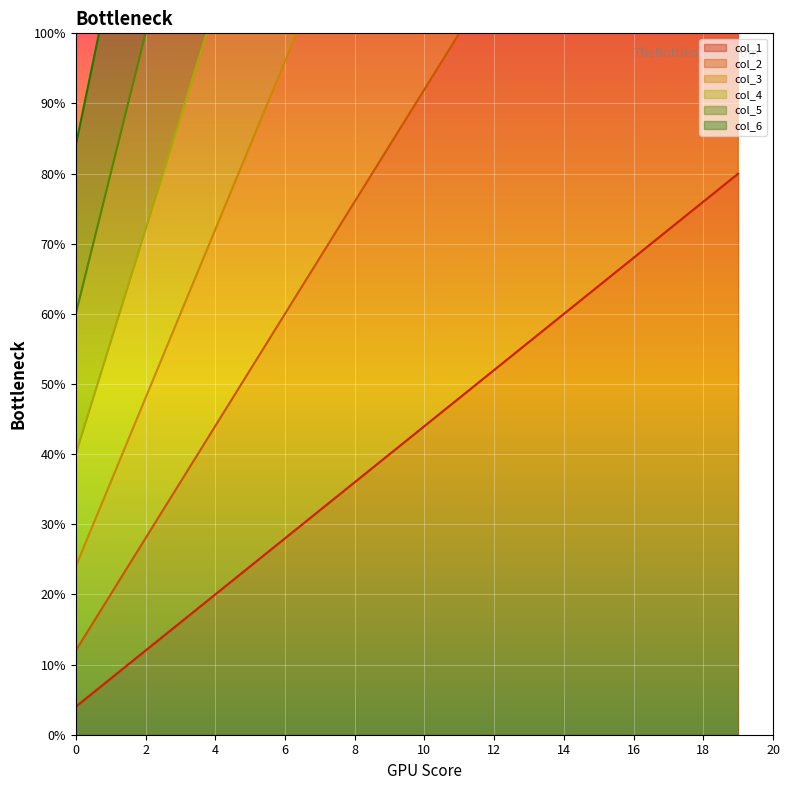

What is the sum of the col_1 values at 12 and 8?

88.0